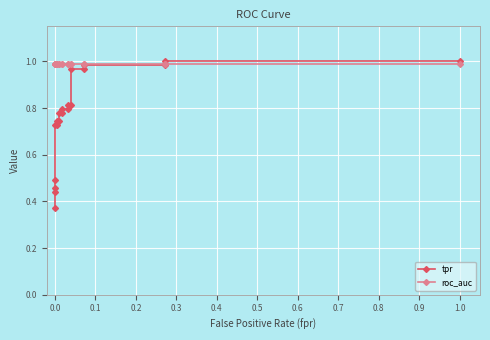

Is the value of tpr at 15 greater than the value of roc_auc at 1.0?

No